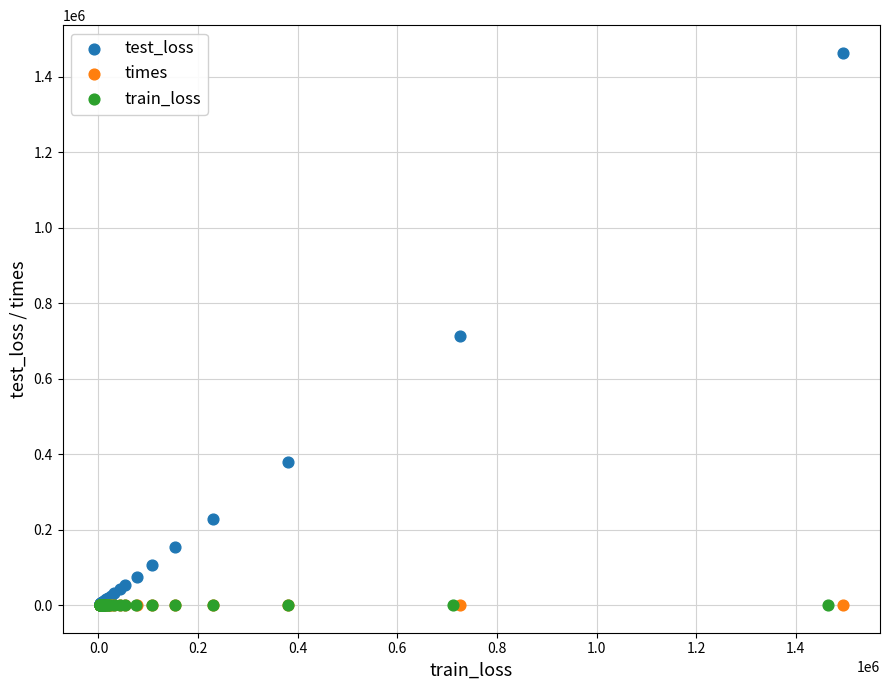

Which series has the largest Y range (max minus min)?

test_loss